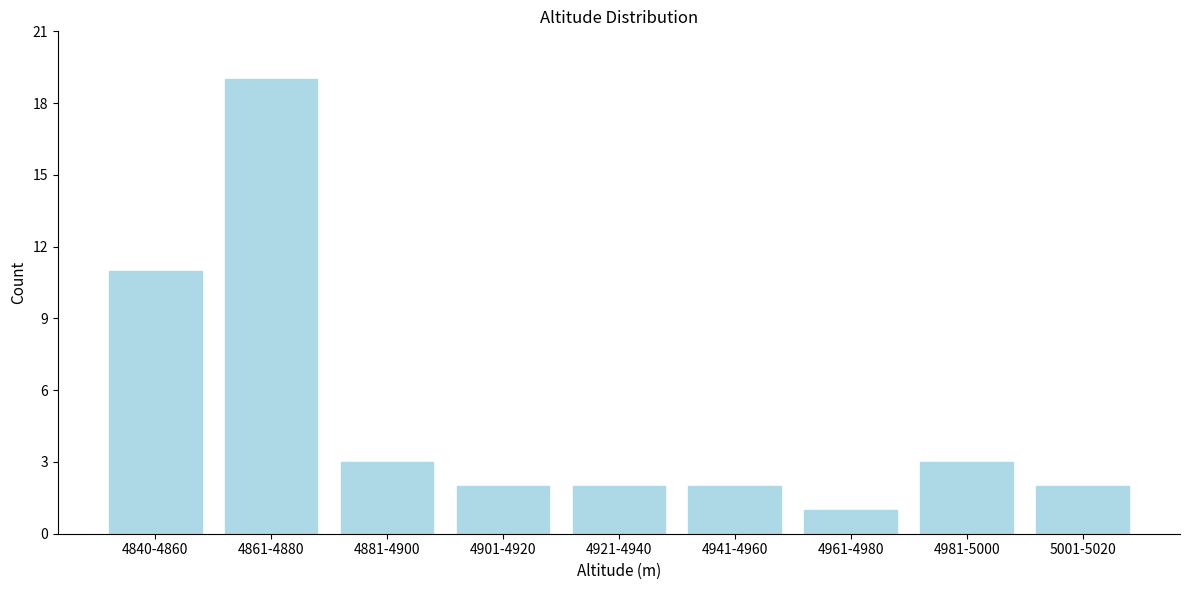

Reading left to right, what are all the values shown in this chart?

11	19	3	2	2	2	1	3	2